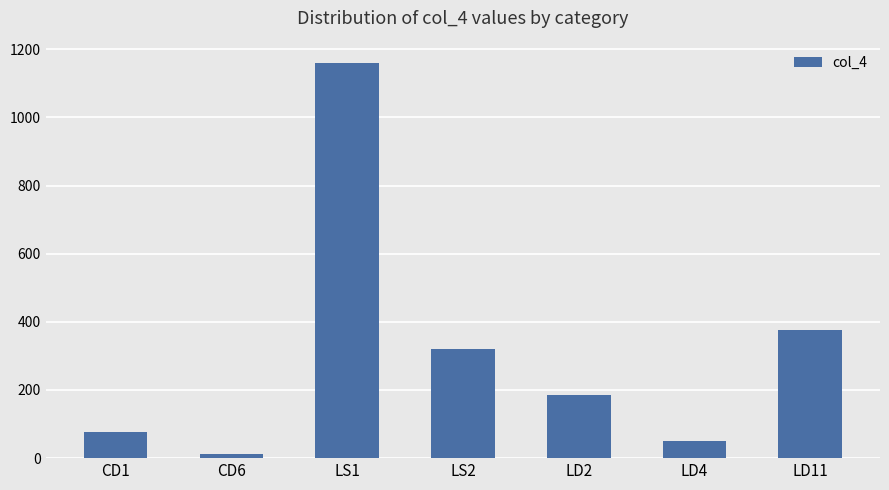

What is the sum of the values at LS1 and CD1?

1236